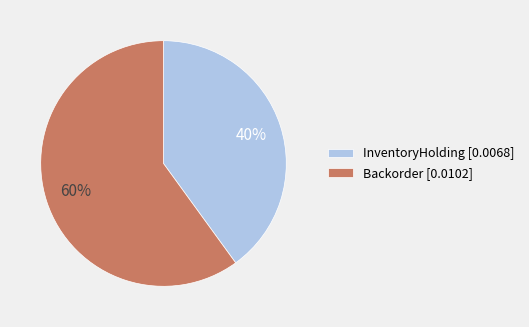

To the nearest percent, what is the difference between the largest and smallest slice percentages?

20%